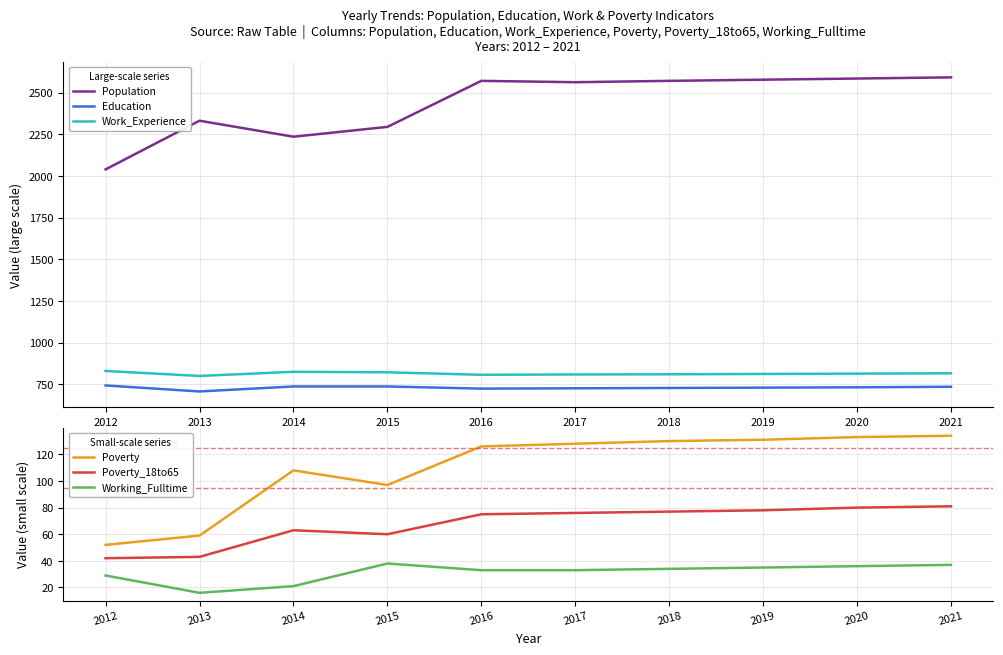

Reading left to right, what are all the values shown in this chart?

Population: 2039	2331	2235	2294	2570	2562	2570	2577	2584	2591
Education: 743	707	737	737	724	726	728	730	732	735
Work_Experience: 830	800	825	822	807	809	810	812	814	816
Poverty: 52	59	108	97	126	128	130	131	133	134
Poverty_18to65: 42	43	63	60	75	76	77	78	80	81
Working_Fulltime: 29	16	21	38	33	33	34	35	36	37